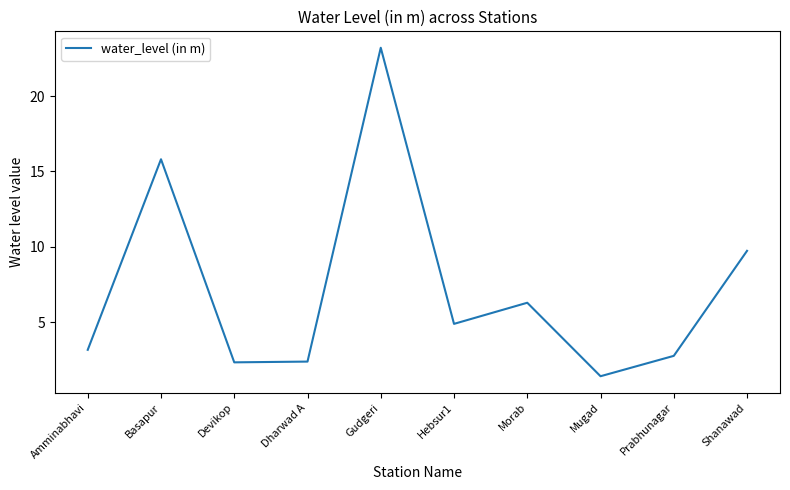

What position from the left is Prabhunagar?

9